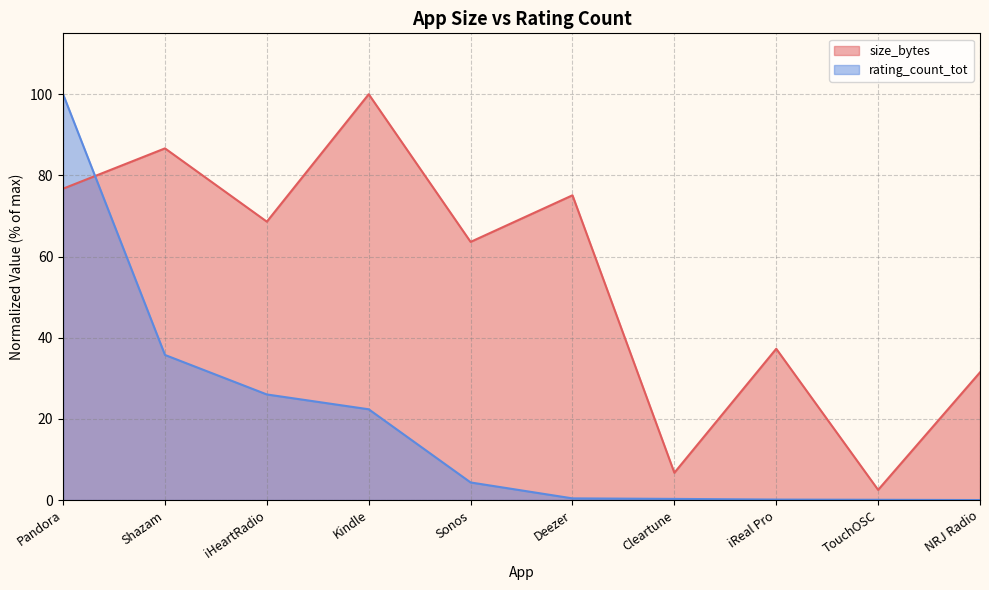

Rank the series by their average value, from lowest to highest.

rating_count_tot, size_bytes